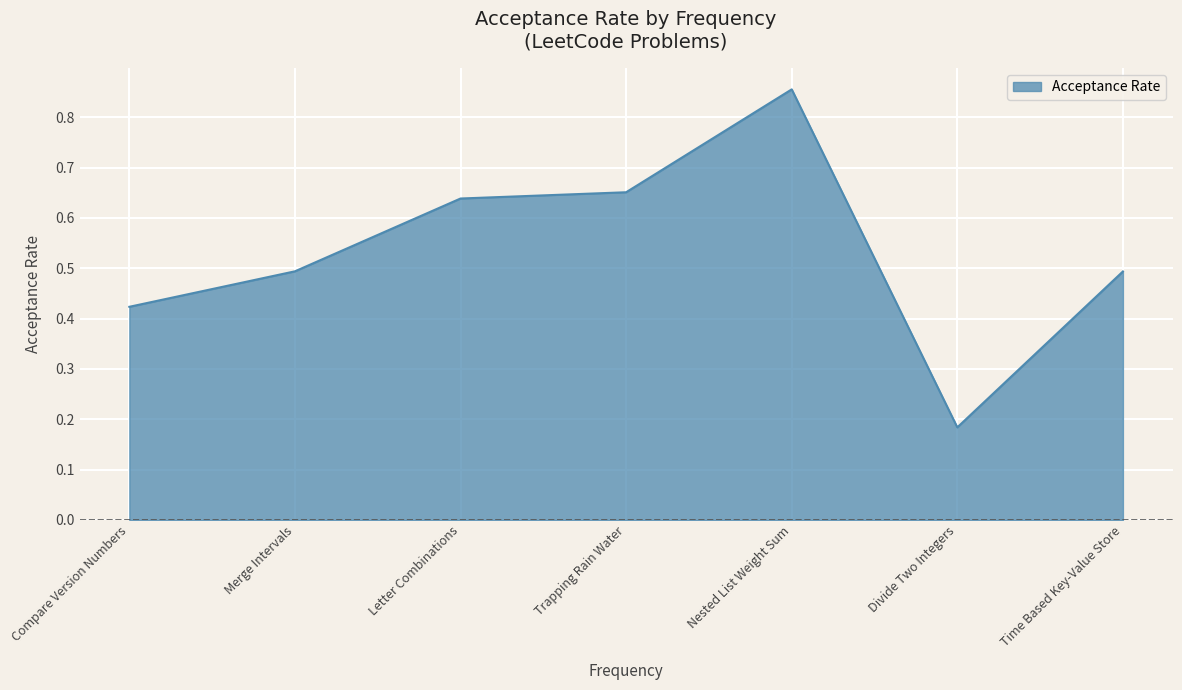

Is it true that the value at Merge Intervals is 0.2?

False